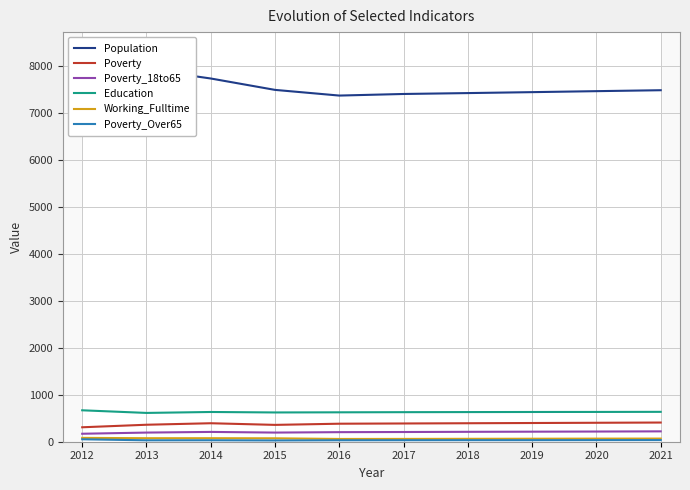

Between 2019 and 2013, which is larger?

2013